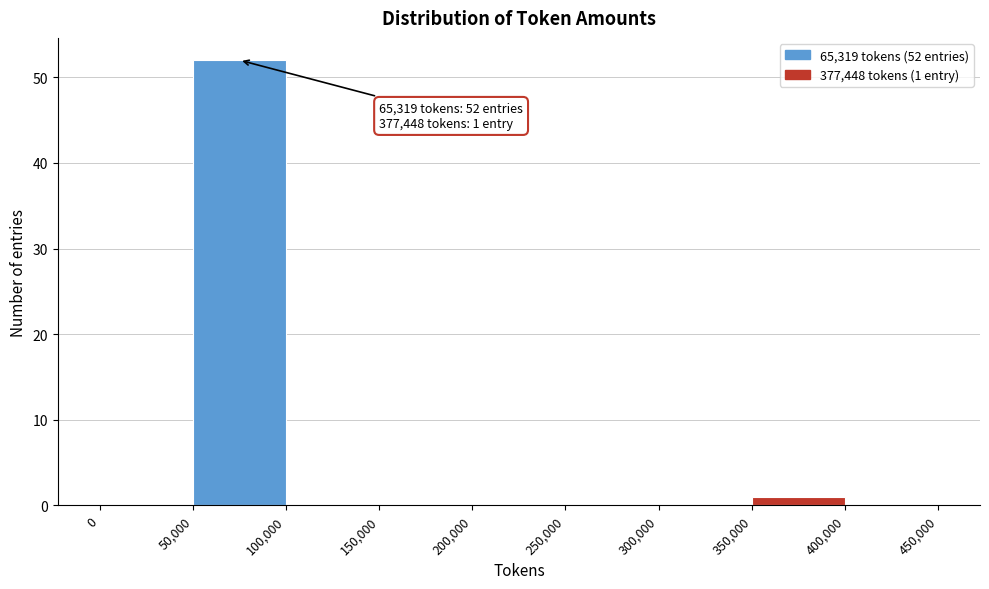

Over which range of the x-axis is the bar tallest?

50,000 to 100,000